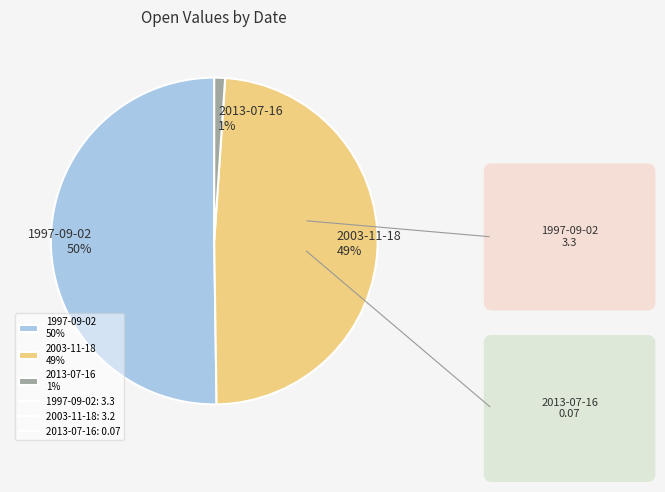

Is the sum of 2003-11-18 and 1997-09-02 greater than half?

Yes